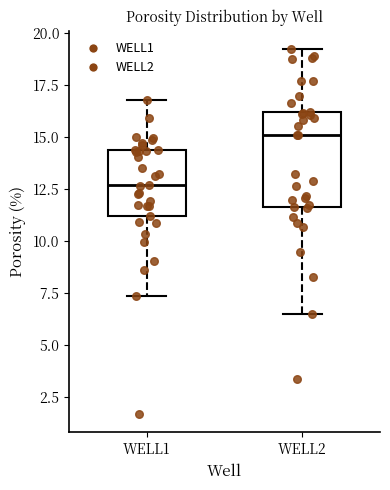

Where is the upper edge of the box for WELL1 on the y-axis? The values are not printed on the chart, so give them approximately, as read against the axis.

14.5